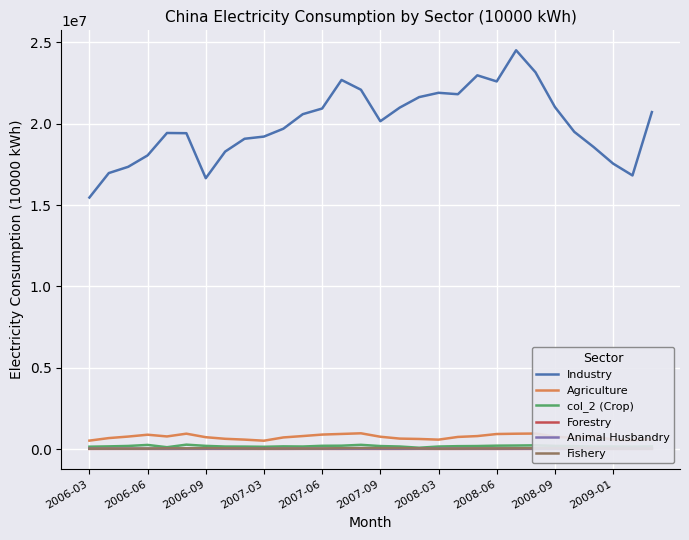

How many data points in Fishery are above 44678?

14